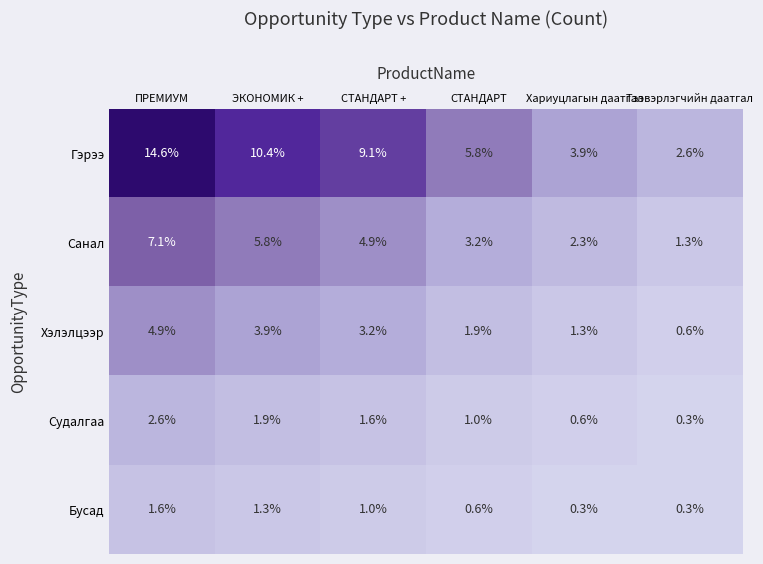

At which label is Санал closest to 4?

СТАНДАРТ